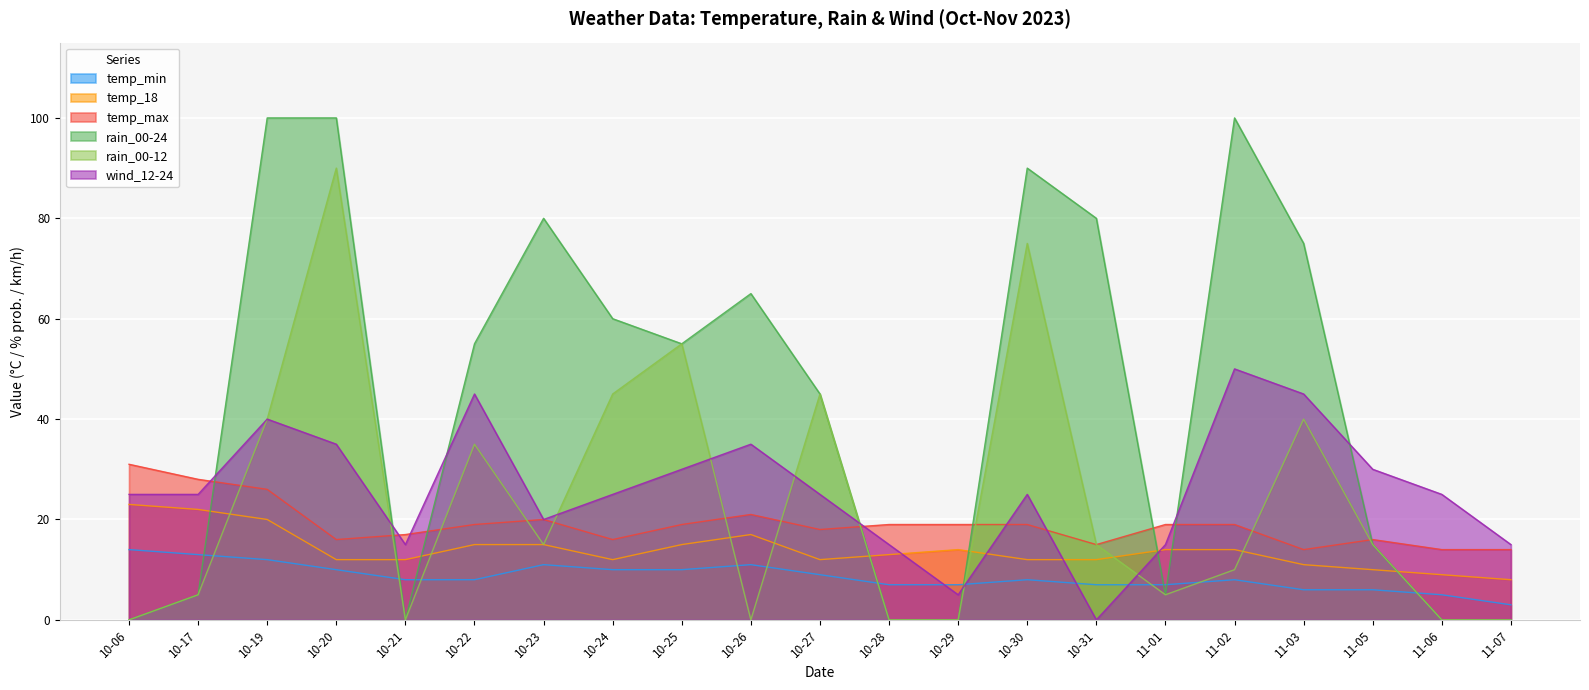

How many lines are shown in the chart?

6